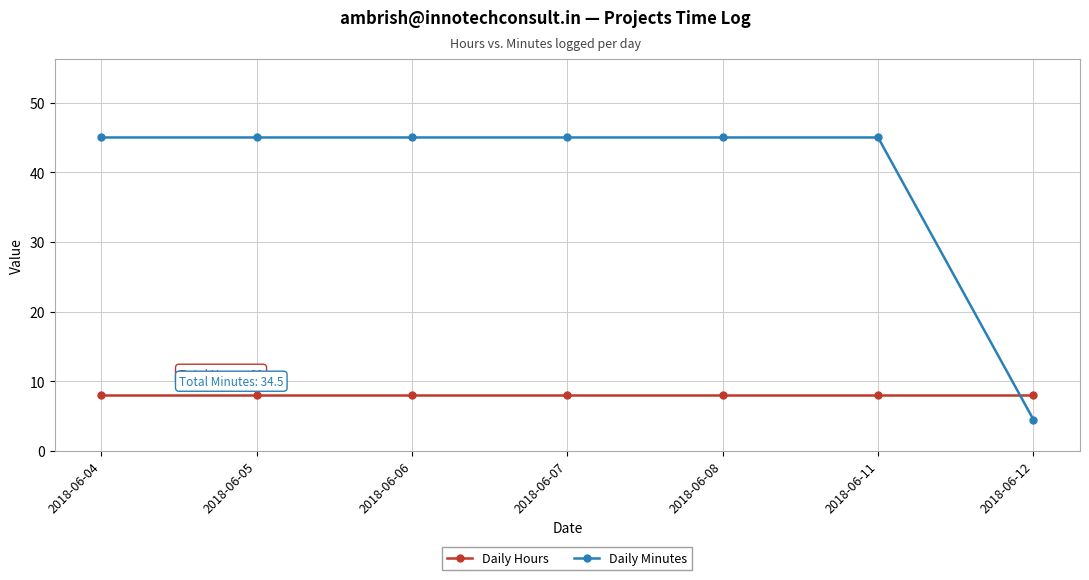

Between which two adjacent categories do Daily Minutes and Daily Hours first intersect?

2018-06-11 and 2018-06-12